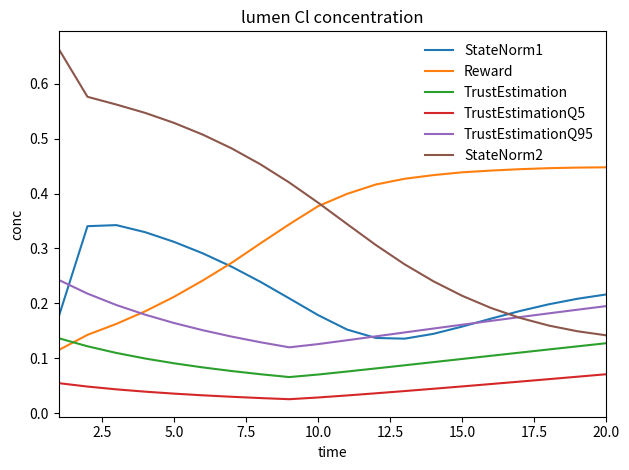

True or false: StateNorm2 and TrustEstimationQ5 cross at least once.

False